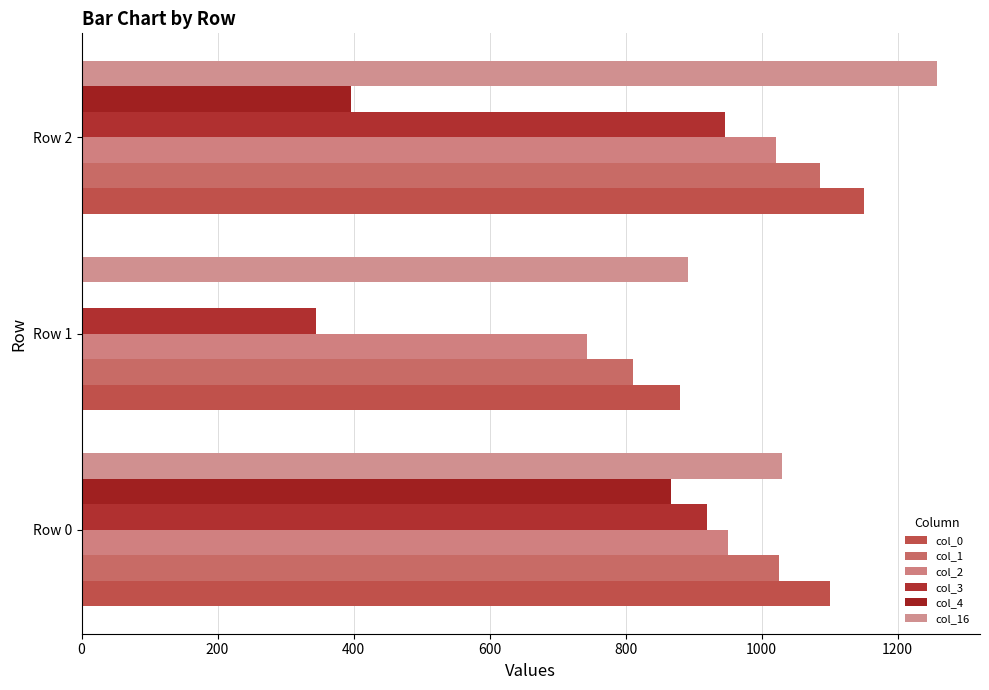

How many data points in col_1 are above 1025?

2